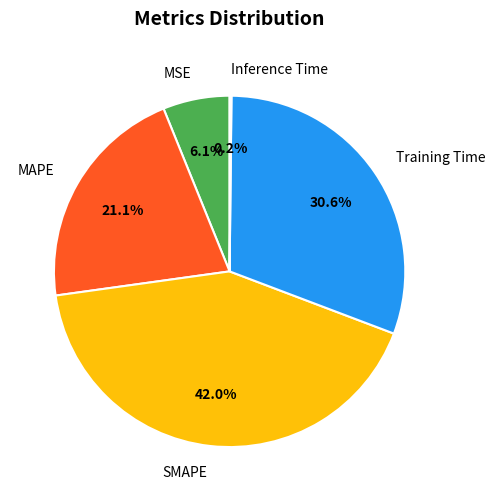

Combined, what portion of the pie is Training Time and MSE?

36.7%